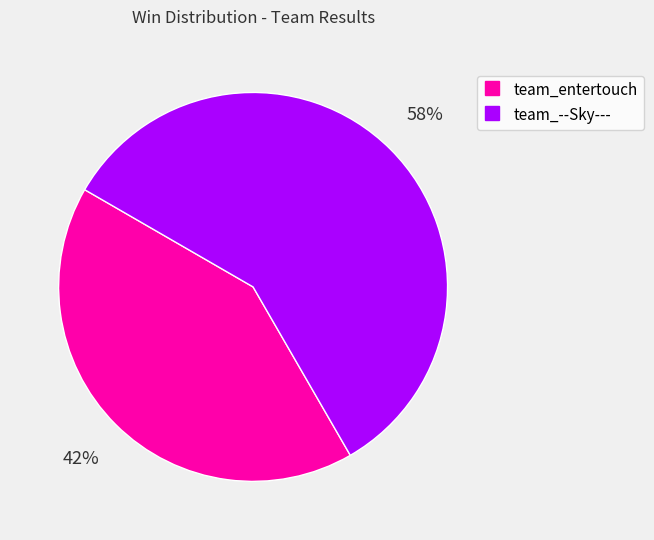

Combined, do team_--Sky--- and team_entertouch account for over 50%?

Yes